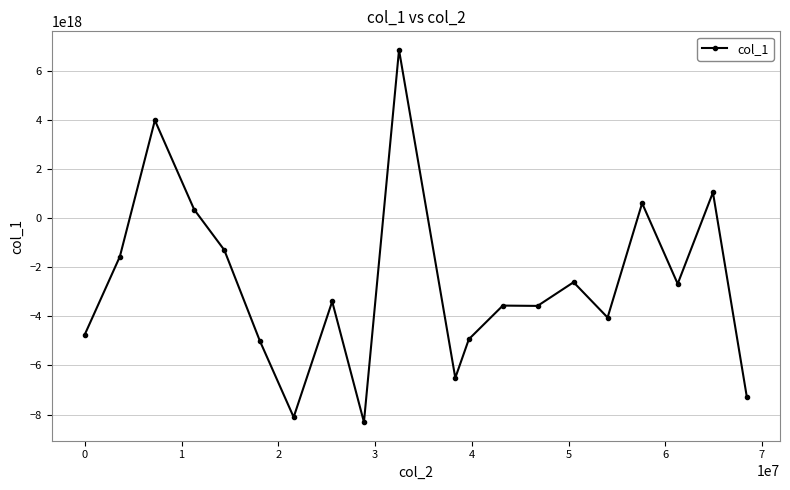

True or false: there are more than 2 points higher than both neighbors.

True